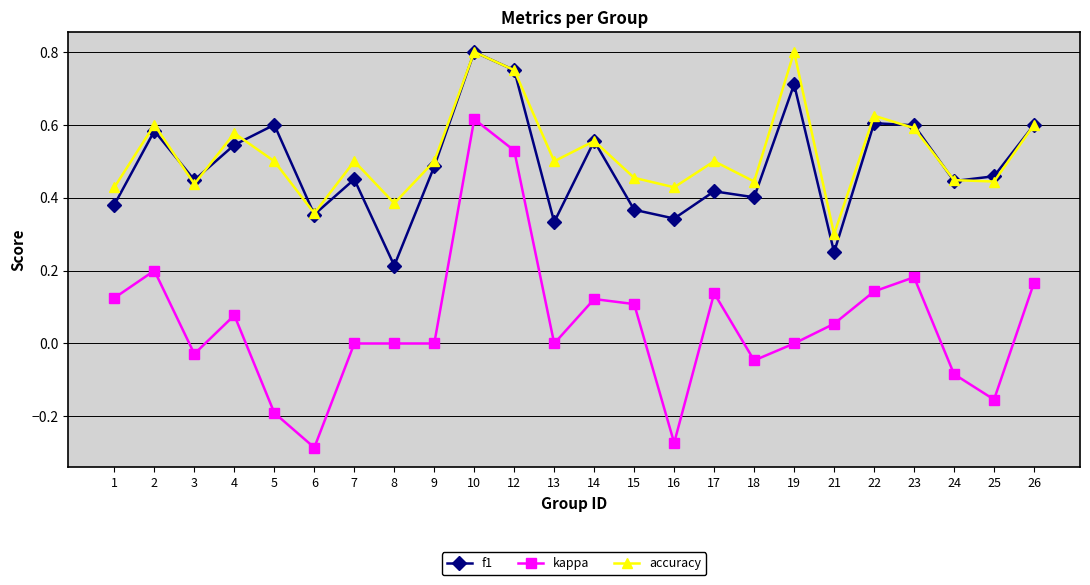

Where is accuracy nearest to the value 0?

21